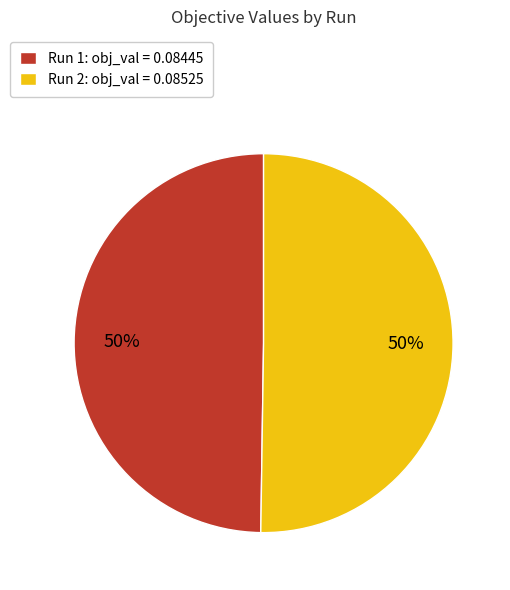

Combined, do Run 2 and Run 1 account for over 50%?

Yes